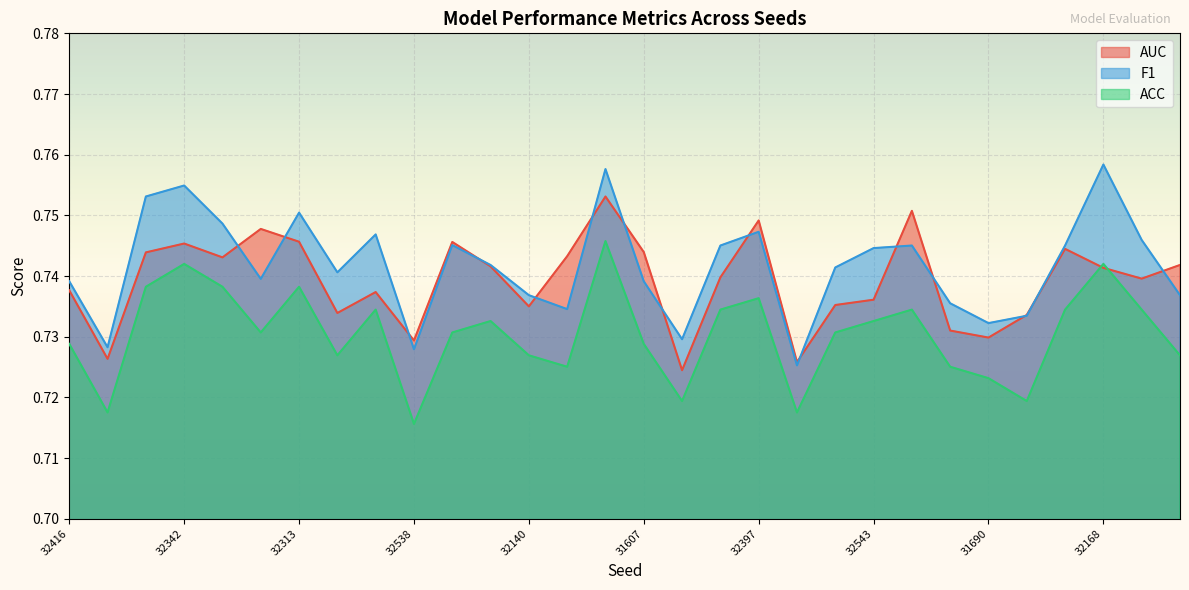

Reading left to right, what are all the values shown in this chart?

AUC: 32416=0.7	31764=0.7	31861=0.7	32342=0.7	32486=0.7	32249=0.7	32313=0.7	31691=0.7	32289=0.7	32538=0.7	32487=0.7	31673=0.7	32140=0.7	31632=0.7	31732=0.8	31607=0.7	31786=0.7	31687=0.7	32397=0.7	31948=0.7	31924=0.7	32543=0.7	32479=0.8	31956=0.7	31690=0.7	31677=0.7	32200=0.7	32168=0.7	32230=0.7	31692=0.7
F1: 32416=0.7	31764=0.7	31861=0.8	32342=0.8	32486=0.7	32249=0.7	32313=0.8	31691=0.7	32289=0.7	32538=0.7	32487=0.7	31673=0.7	32140=0.7	31632=0.7	31732=0.8	31607=0.7	31786=0.7	31687=0.7	32397=0.7	31948=0.7	31924=0.7	32543=0.7	32479=0.7	31956=0.7	31690=0.7	31677=0.7	32200=0.7	32168=0.8	32230=0.7	31692=0.7
ACC: 32416=0.7	31764=0.7	31861=0.7	32342=0.7	32486=0.7	32249=0.7	32313=0.7	31691=0.7	32289=0.7	32538=0.7	32487=0.7	31673=0.7	32140=0.7	31632=0.7	31732=0.7	31607=0.7	31786=0.7	31687=0.7	32397=0.7	31948=0.7	31924=0.7	32543=0.7	32479=0.7	31956=0.7	31690=0.7	31677=0.7	32200=0.7	32168=0.7	32230=0.7	31692=0.7